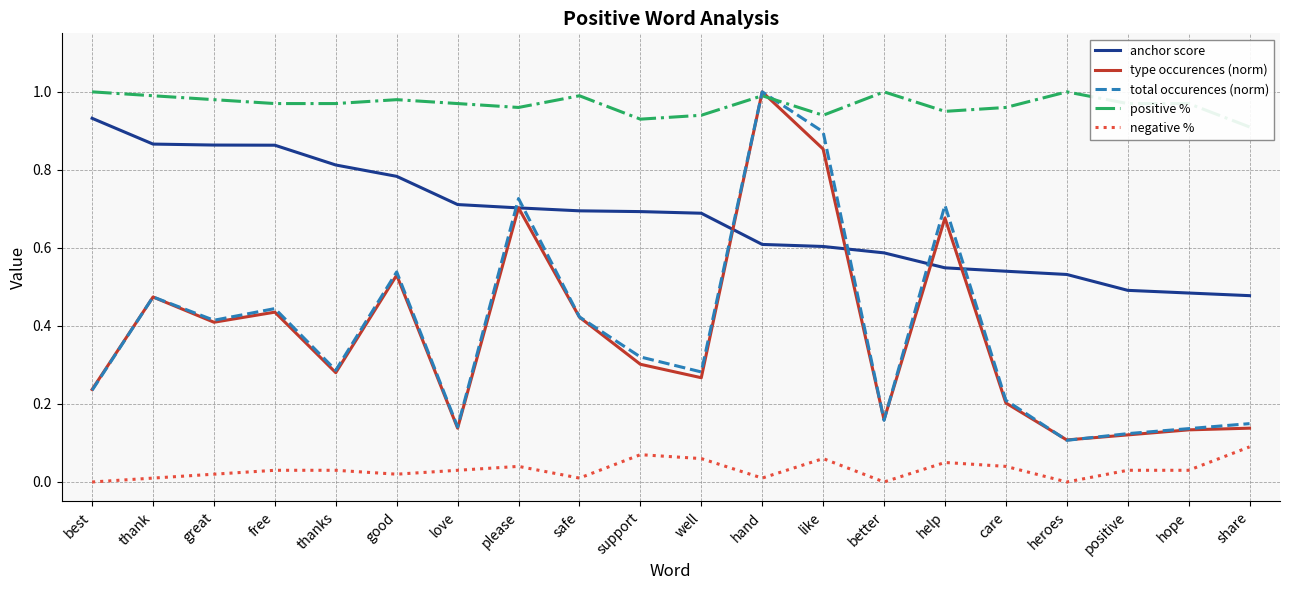

What is the maximum value shown in the chart?

1.0